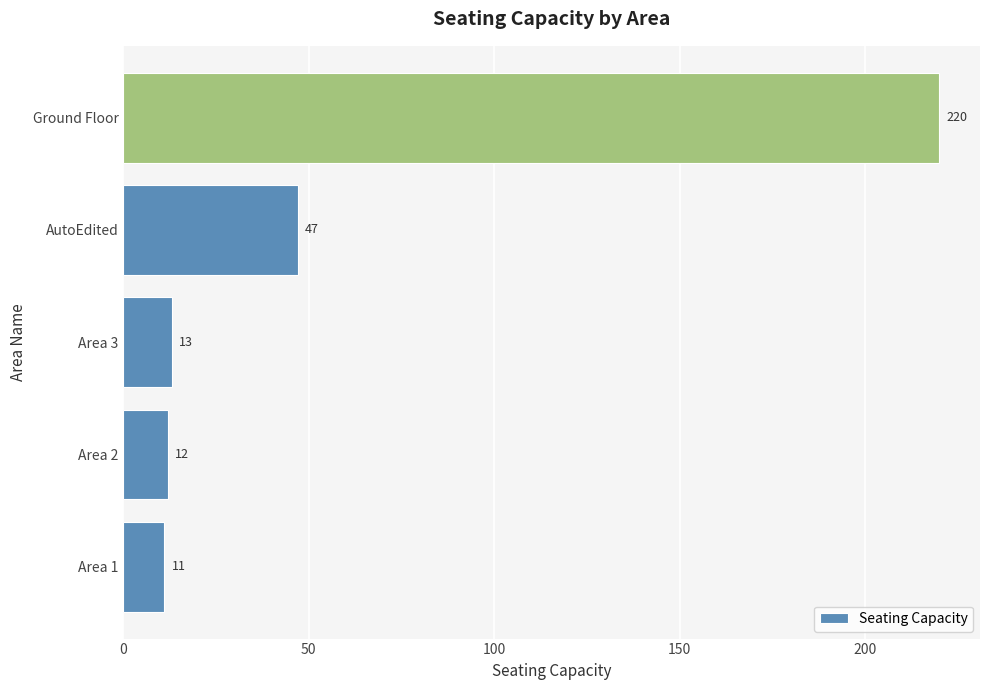

How many distinct data groups are displayed?

1